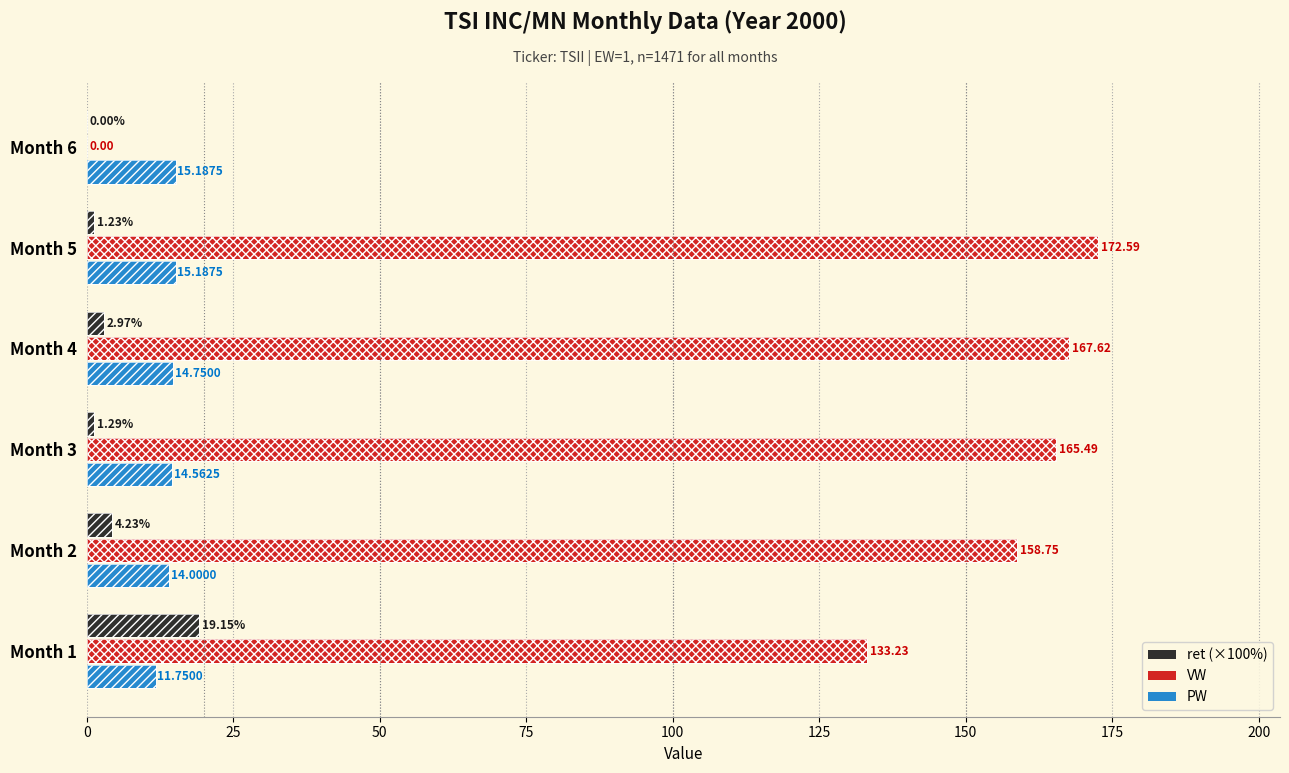

Reading right to left, transcribe all the data shown in this chart.

ret (×100%): 0.0	1.2	3.0	1.3	4.2	19.1
VW: 0.0	172.6	167.6	165.5	158.7	133.2
PW: 15.2	15.2	14.8	14.6	14.0	11.8